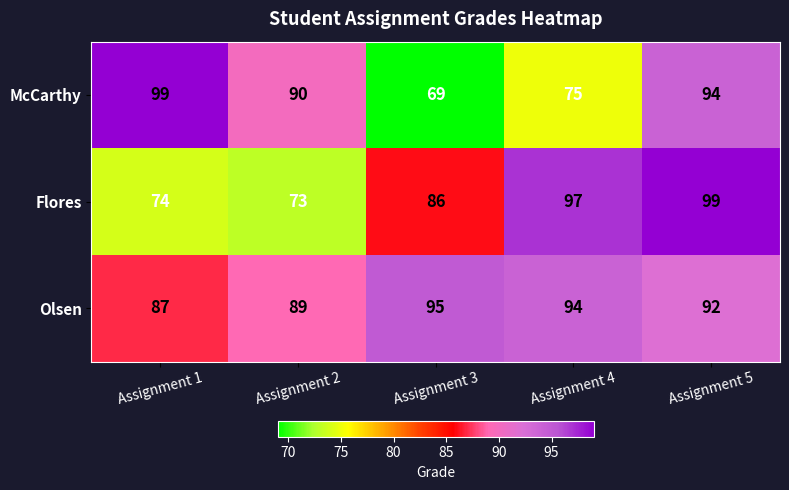

At Assignment 3, list the series in order from smallest to largest.

McCarthy, Flores, Olsen